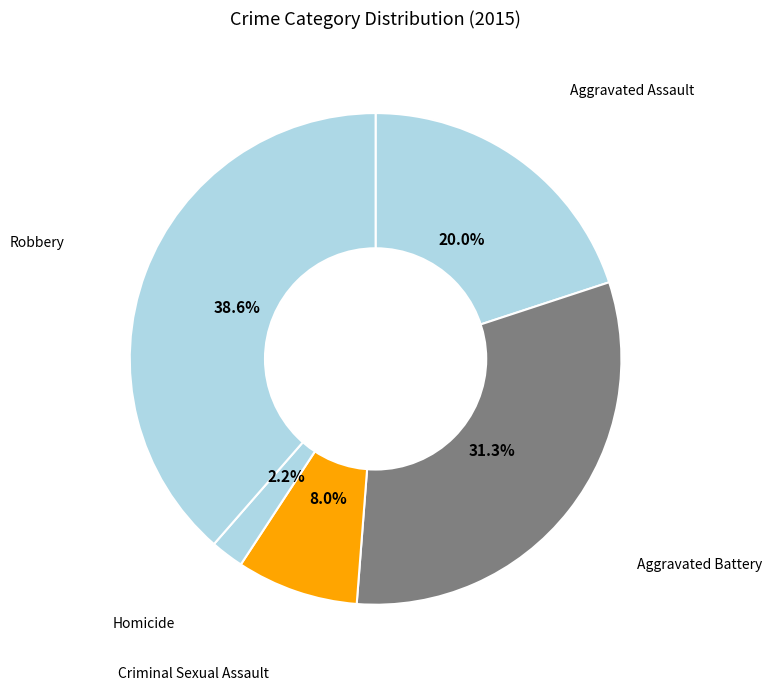

Is there any slice that represents more than half of the pie?

No